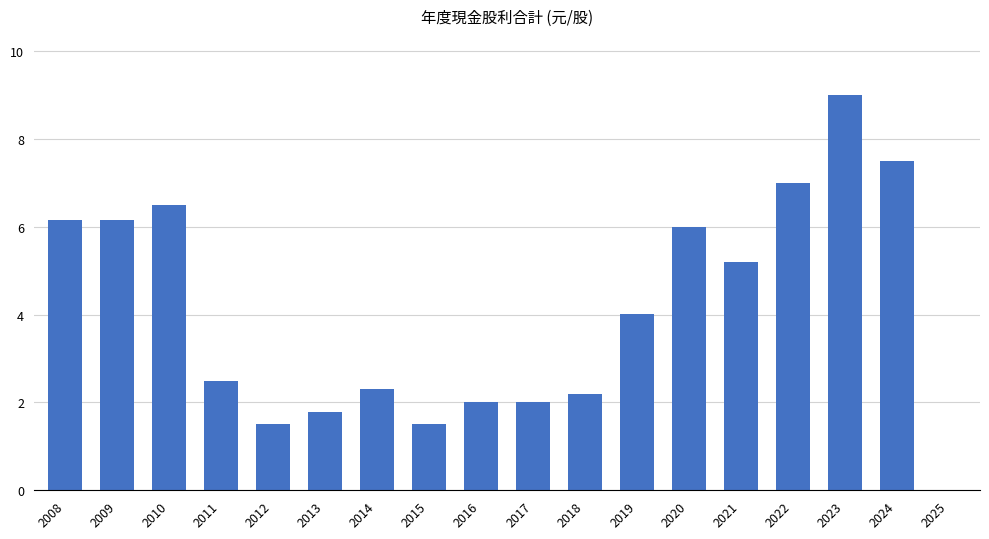

What is the ratio of the value at 2010 to the value at 2022?

0.9